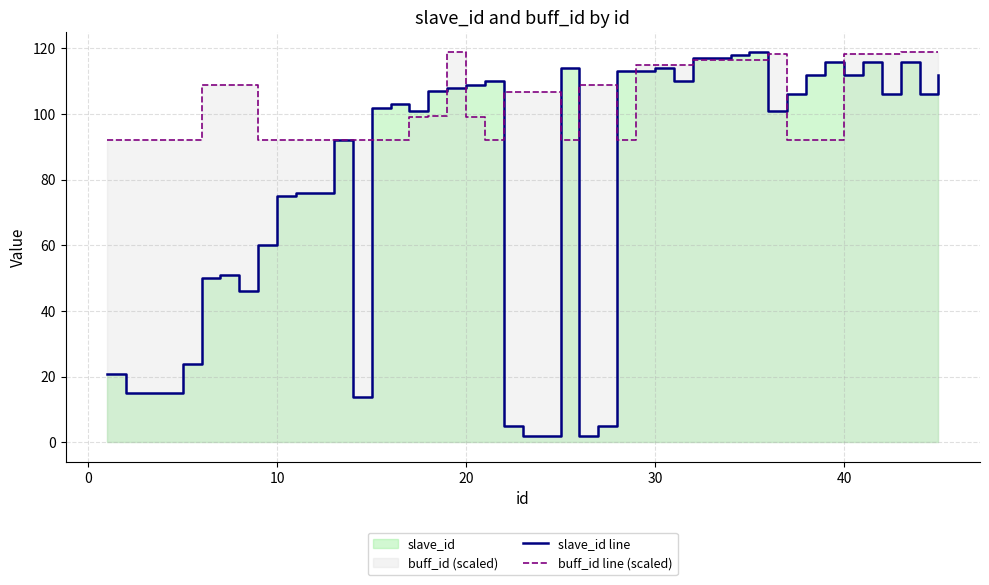

How many intersections are there between slave_id line and buff_id line (scaled)?

12